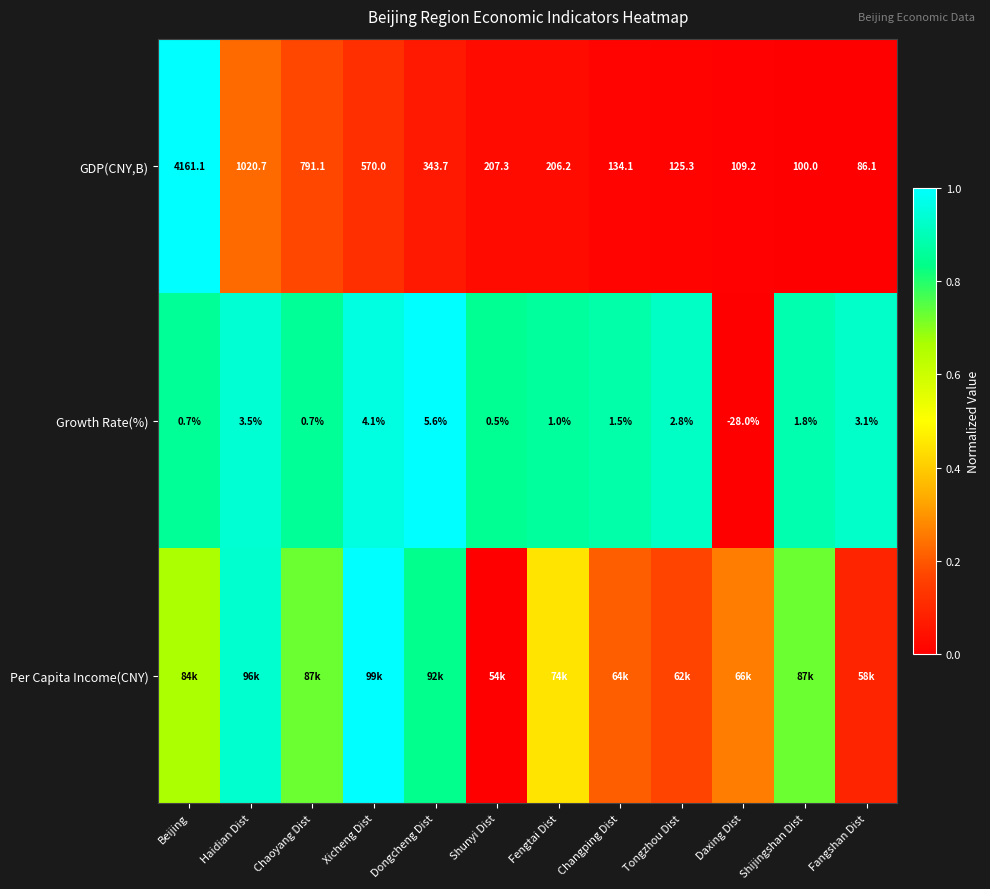

How many categories are shown in the chart?

12